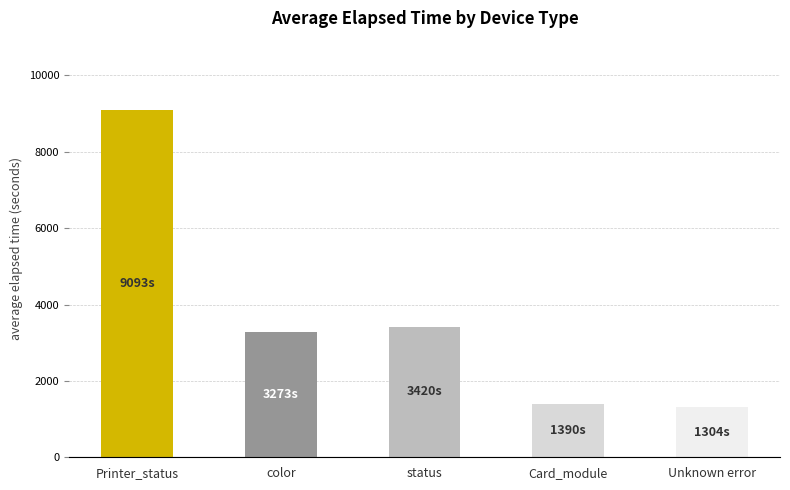

Is it true that the value at status is 3420.0?

True